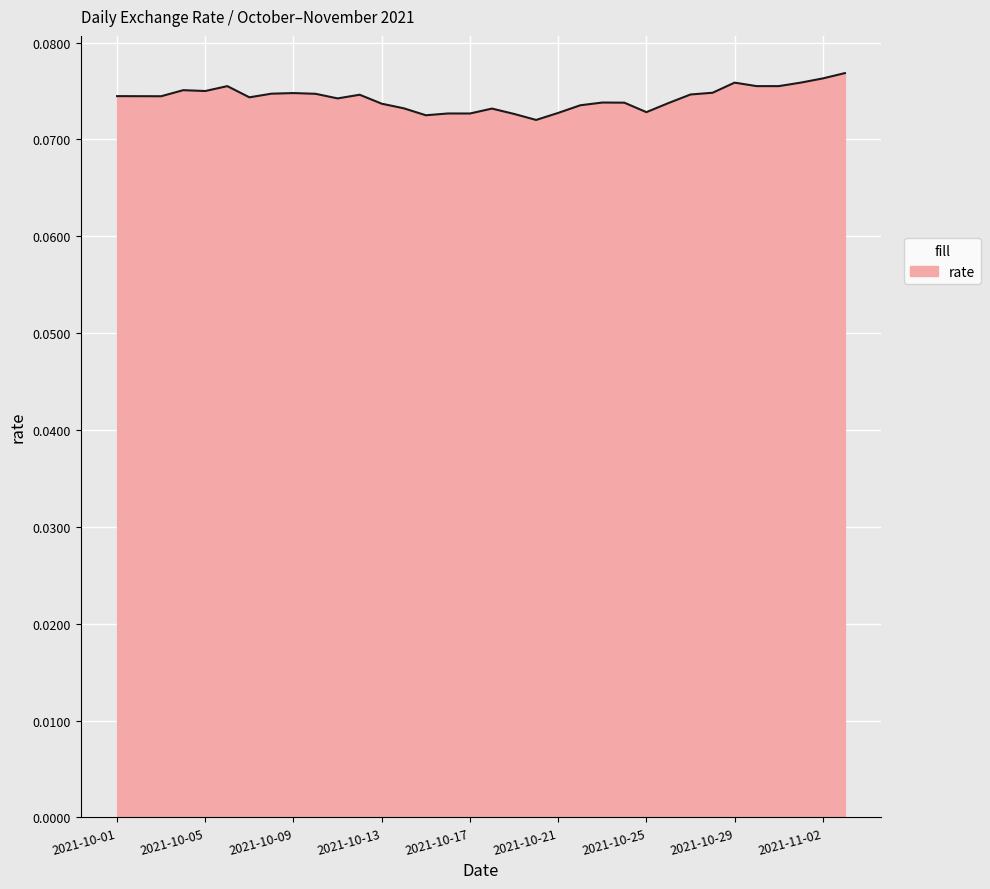

What is the label of the 27th point from the right?

2021-10-08